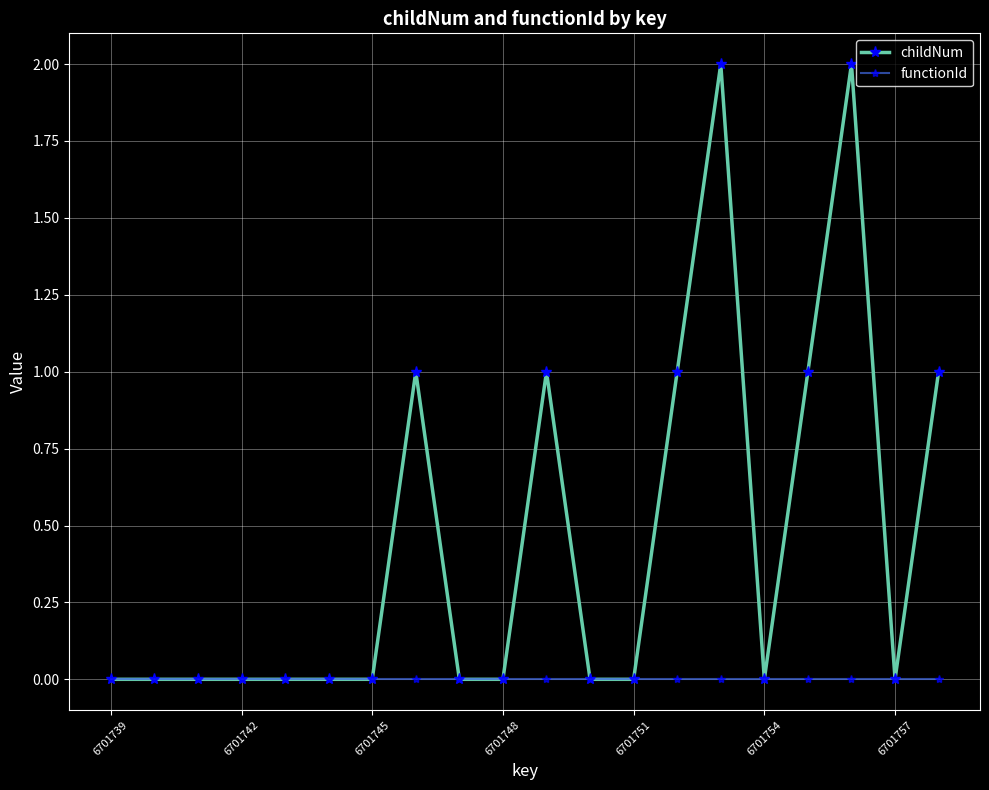

Reading left to right, what are all the values shown in this chart?

childNum: 0	0	0	0	0	0	0	1	0	0	1	0	0	1	2	0	1	2	0	1
functionId: 0	0	0	0	0	0	0	0	0	0	0	0	0	0	0	0	0	0	0	0